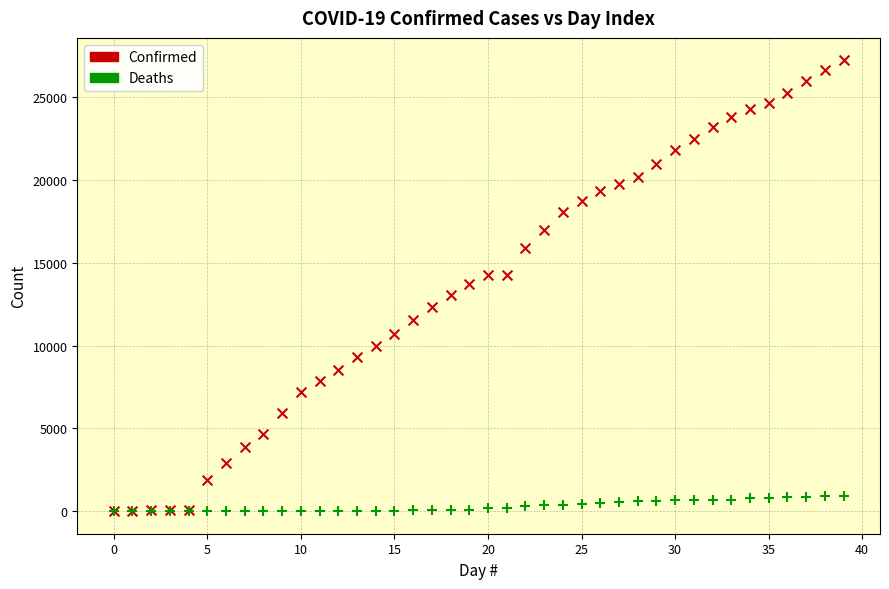

What are all the series names shown in the legend?

Confirmed, Deaths